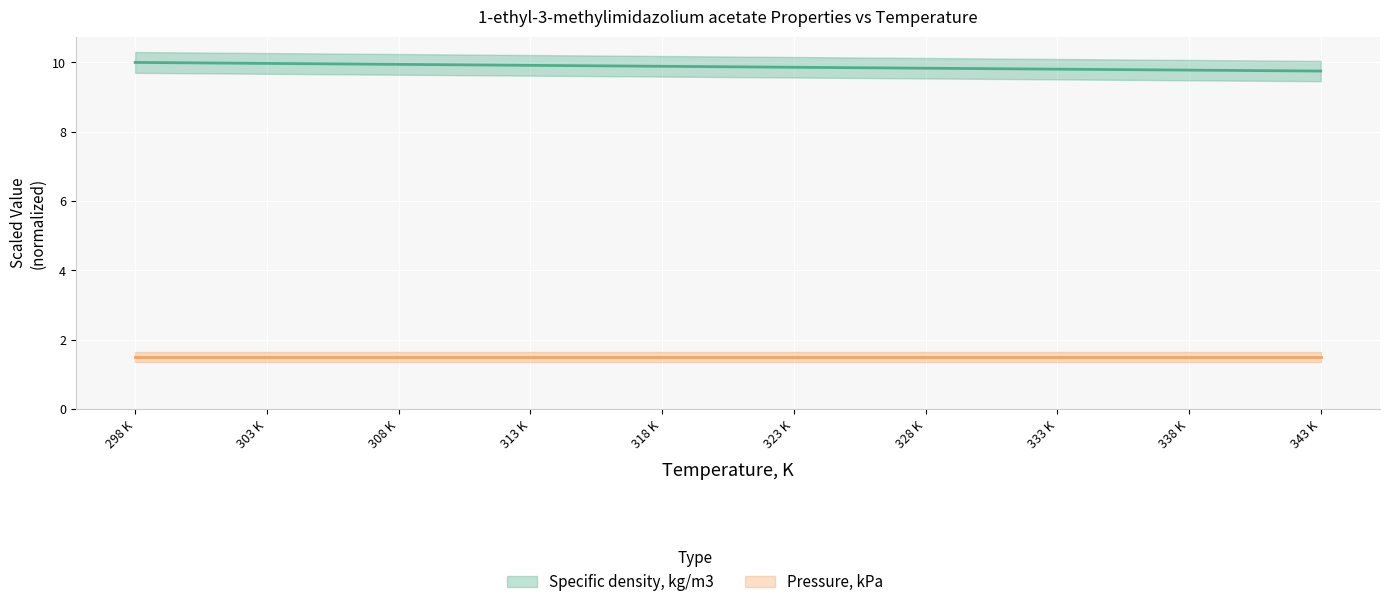

What is the approximate value at 298 K?

10.0